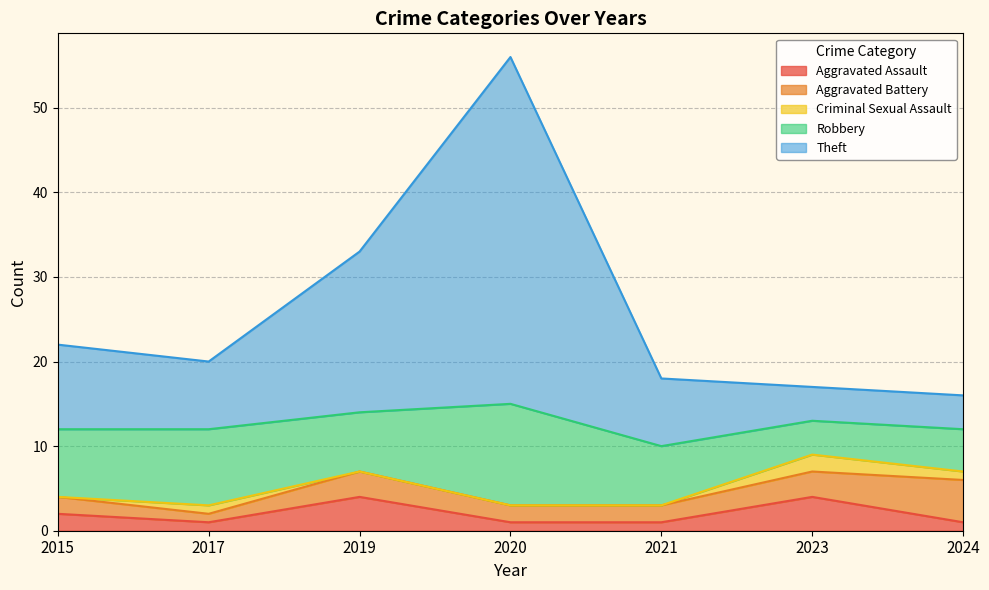

True or false: Aggravated Assault and Criminal Sexual Assault cross at least once.

False